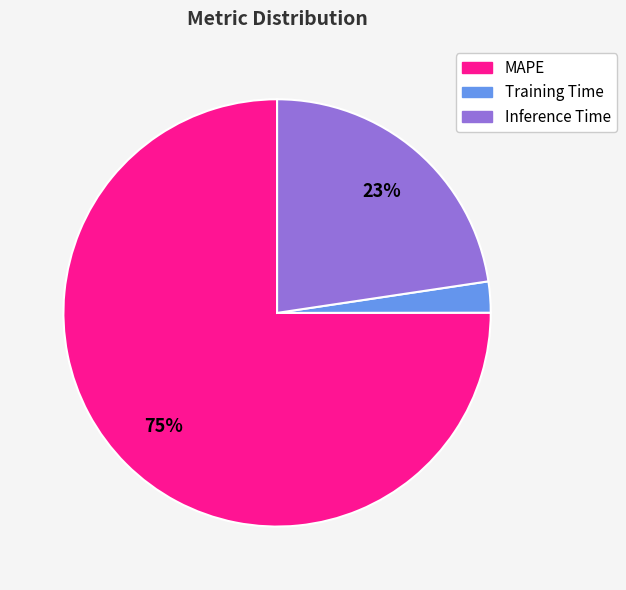

What is the smallest slice in the pie chart?

Training Time